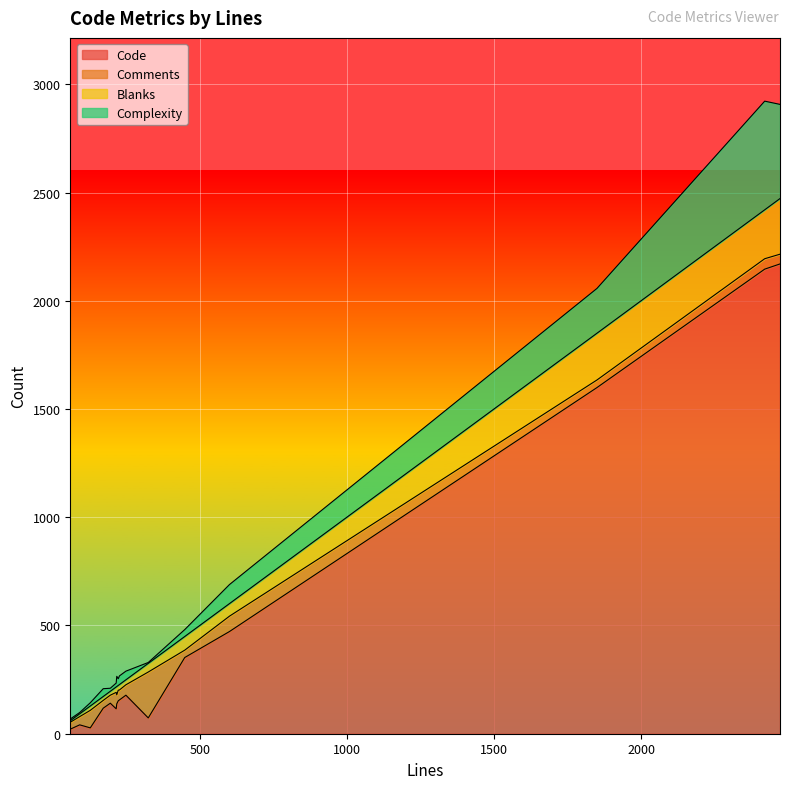

True or false: Comments has more than 0 interior local peaks.

True